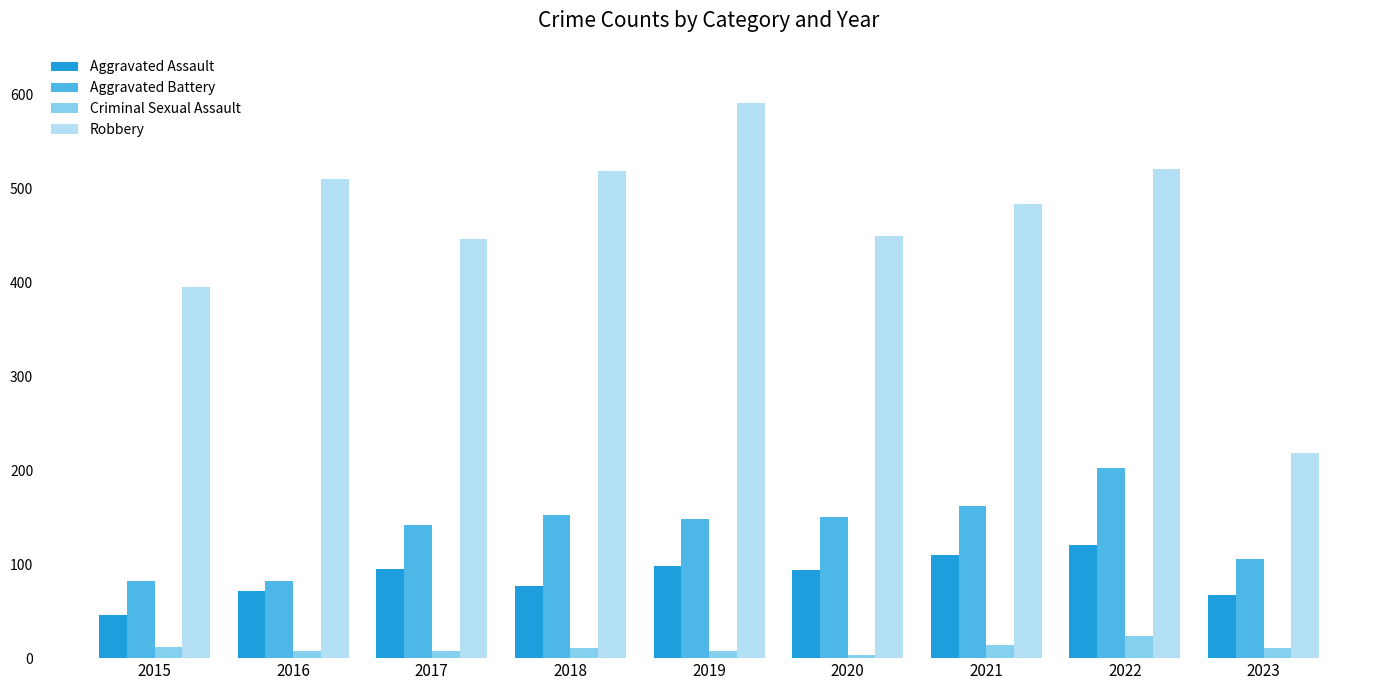

Is it true that Criminal Sexual Assault equals 3 at 2020?

True